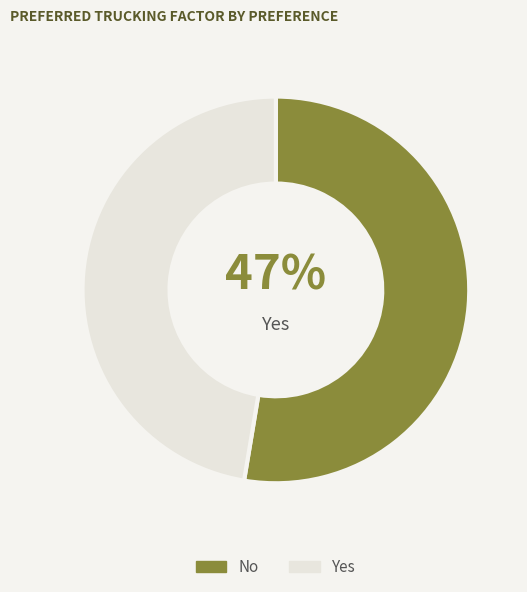

Combined, do Yes and No account for over 50%?

Yes